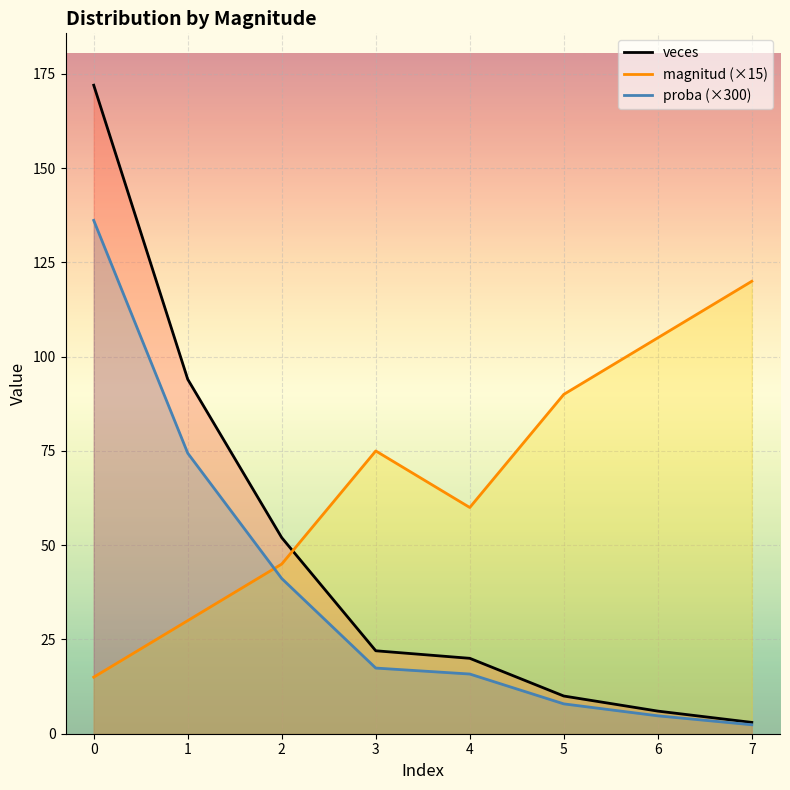

True or false: veces has more than 1 points higher than both neighbors.

False